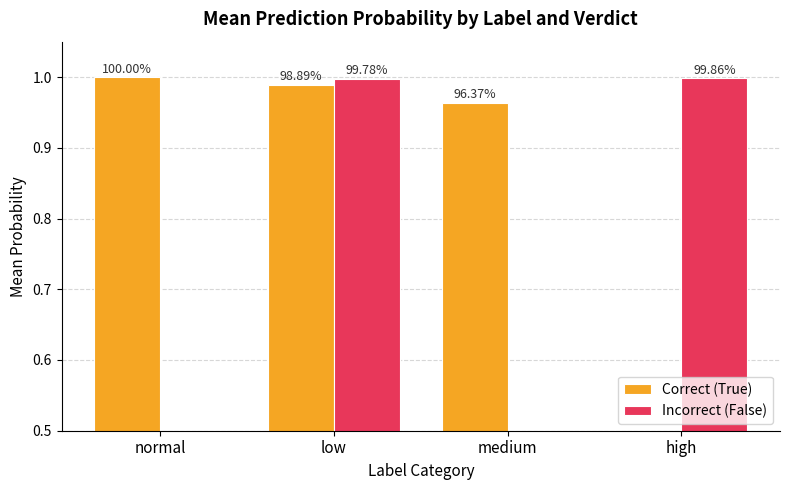

At which category is the sum across all series the highest?

low